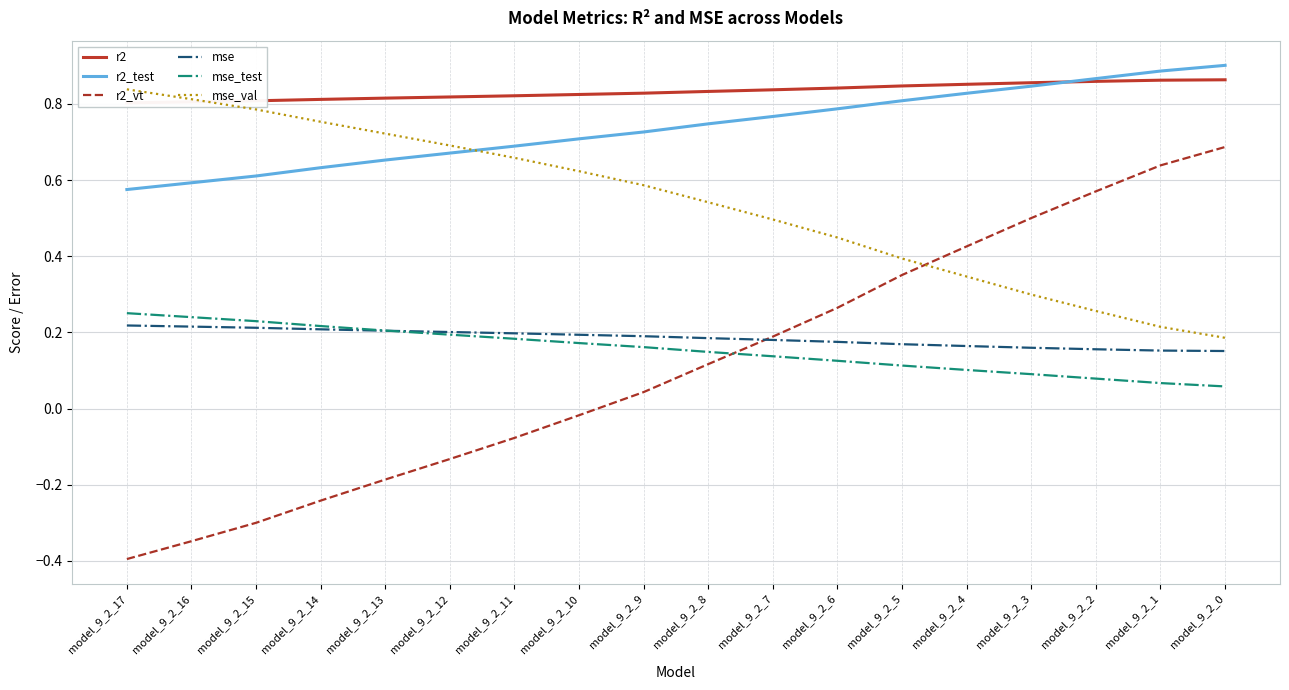

Rank the series at model_9_2_4 from highest to lowest value.

r2, r2_test, r2_vt, mse_val, mse, mse_test